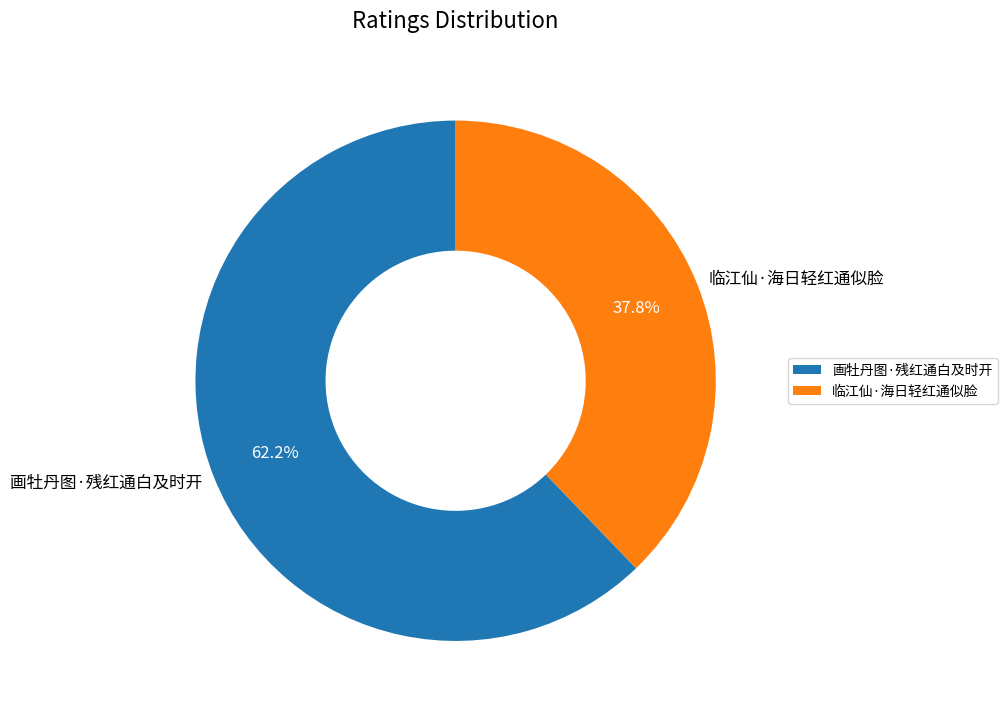

To the nearest percent, what is the average slice percentage?

50%